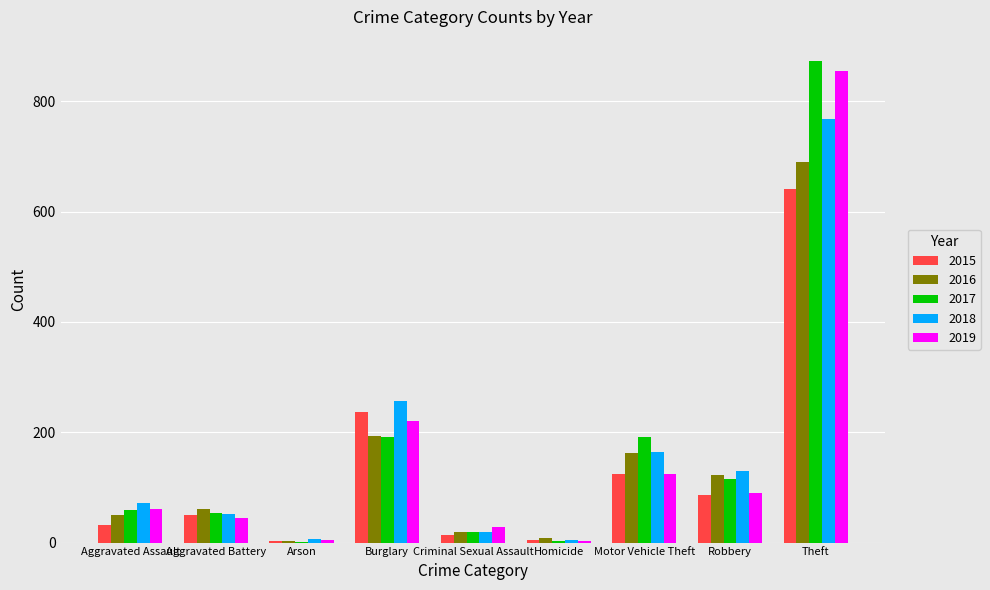

Where is 2016 nearest to the value 346?

Burglary